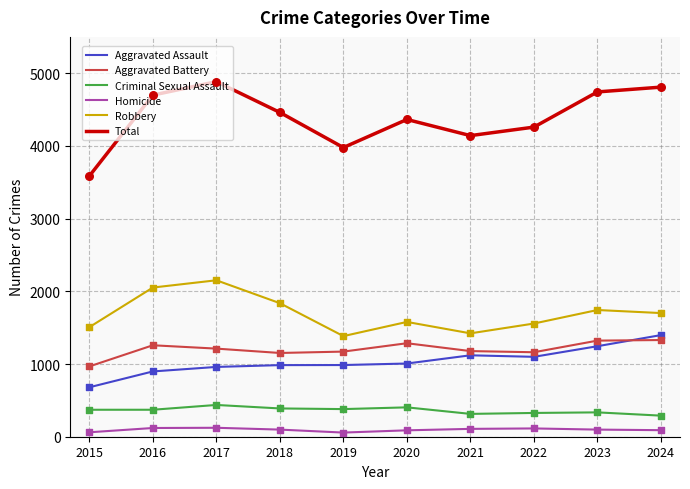

What are all the series names shown in the legend?

Aggravated Assault, Aggravated Battery, Criminal Sexual Assault, Homicide, Robbery, Total